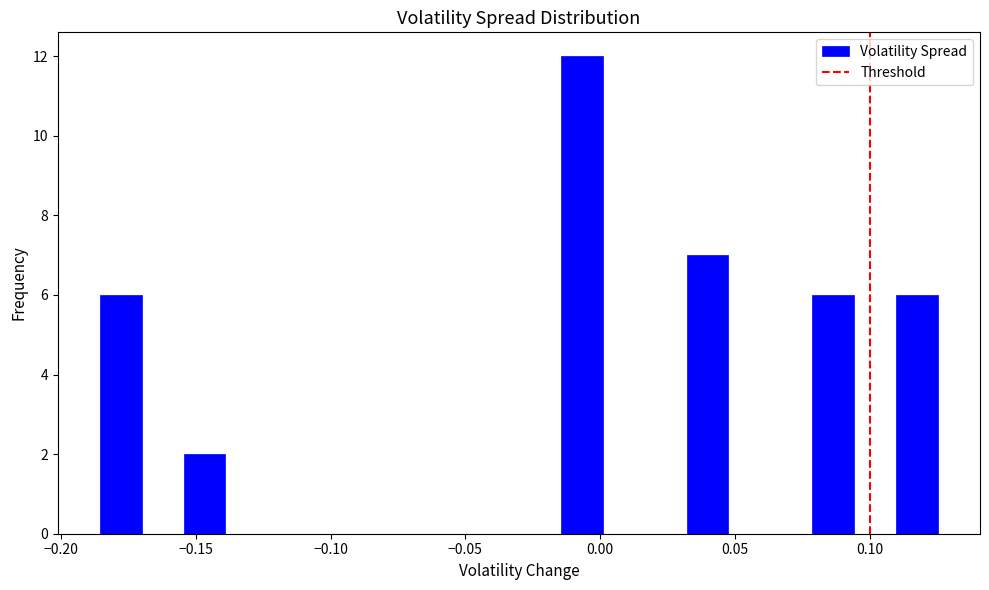

Read against the x-axis, roughly where is the centre of the tallest bar?

-0.005